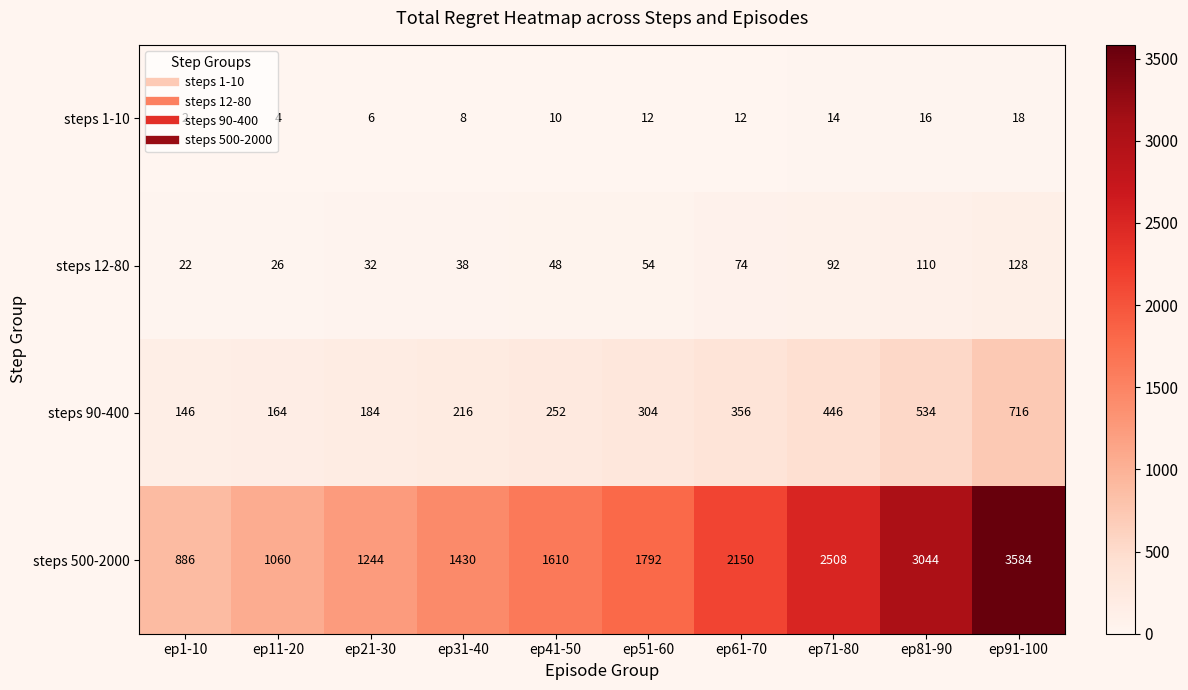

What is the spread (max minus min) of values at ep1-10?

884